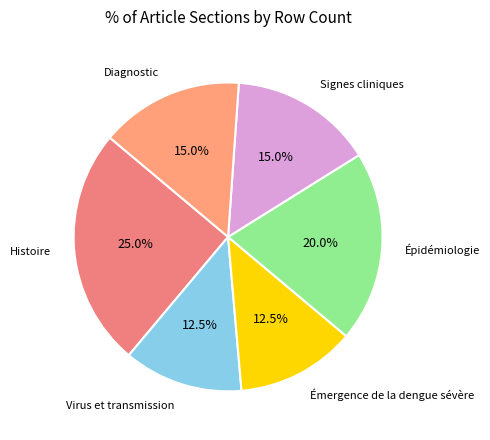

How many segments does this pie chart have?

6